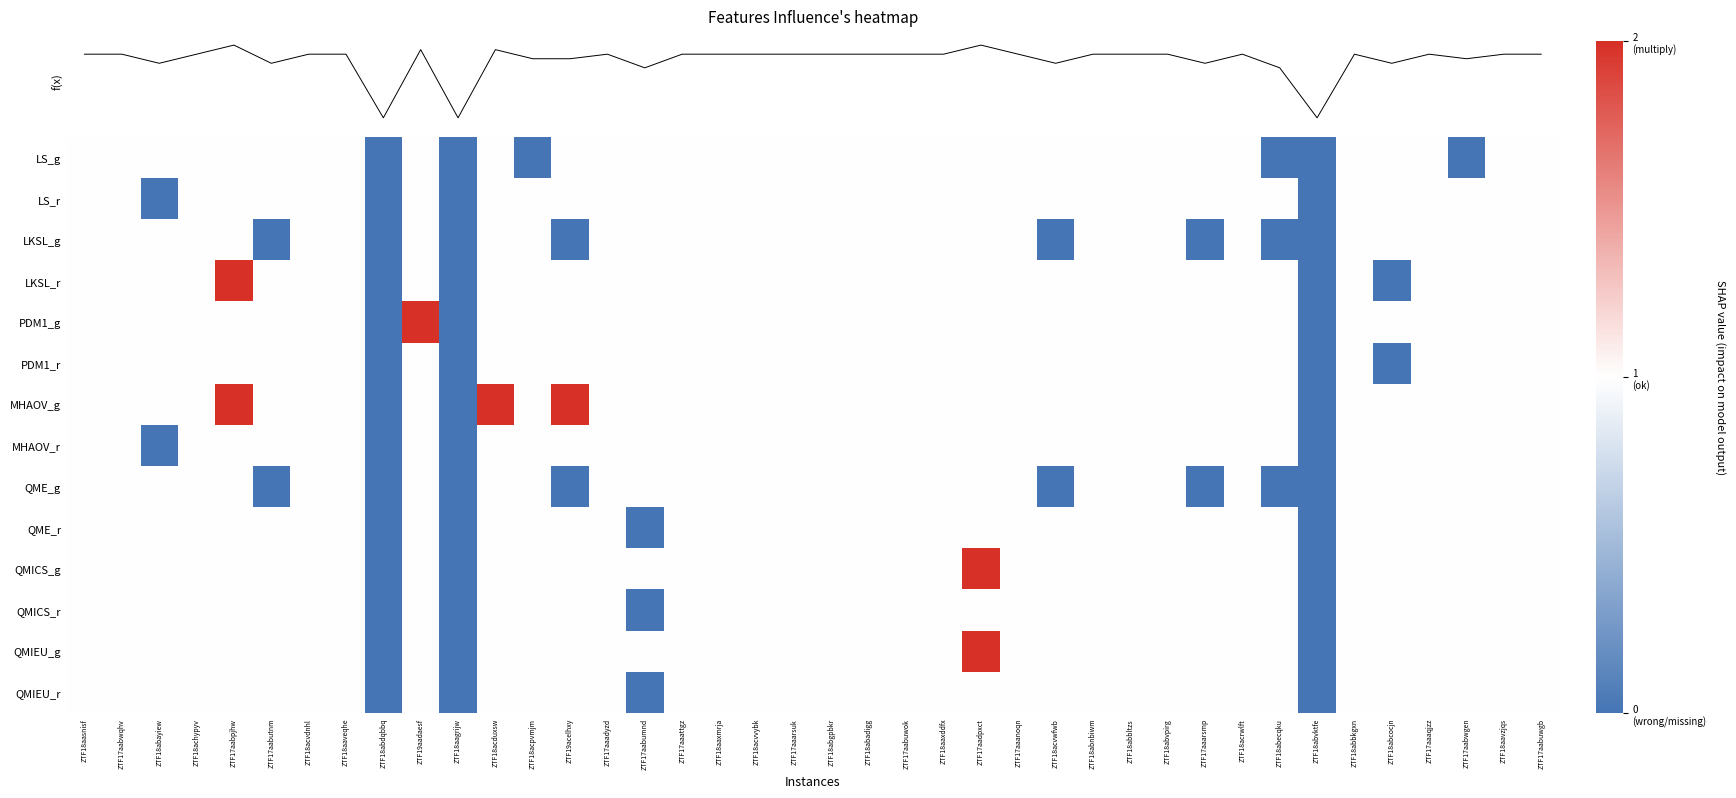

What is the difference between the maximum and minimum values in the MHAOV_g series?

2